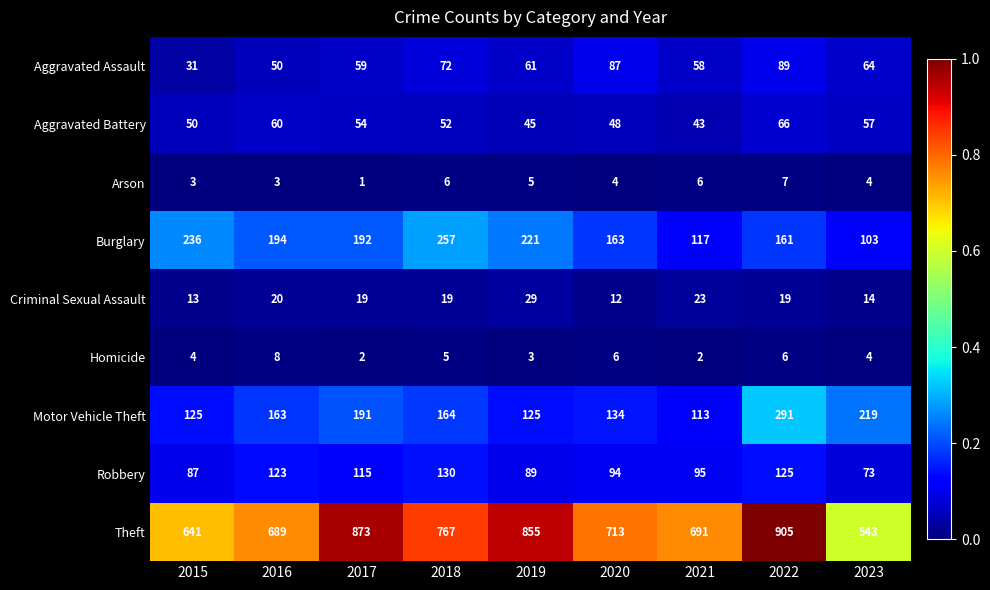

What is the total value across all series at 2022?

1669